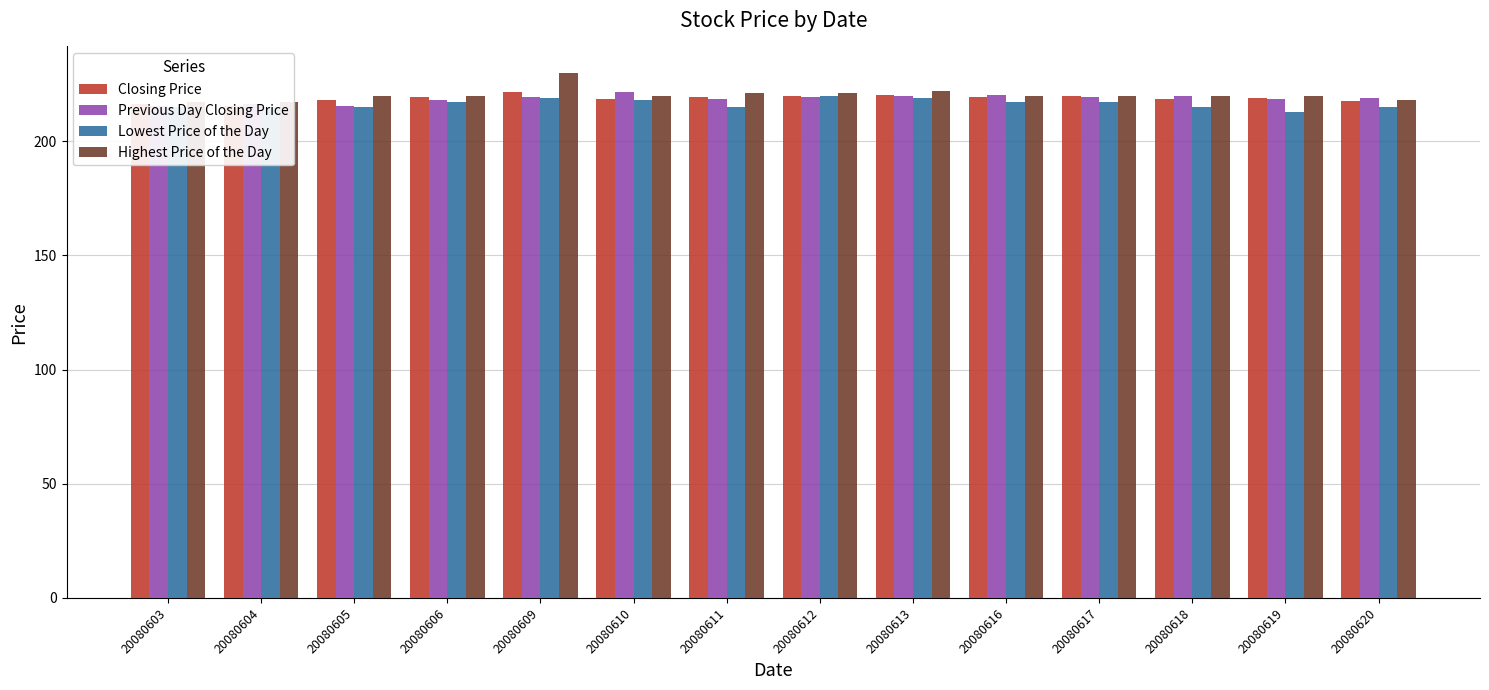

What is the minimum value shown in the chart?

213.0